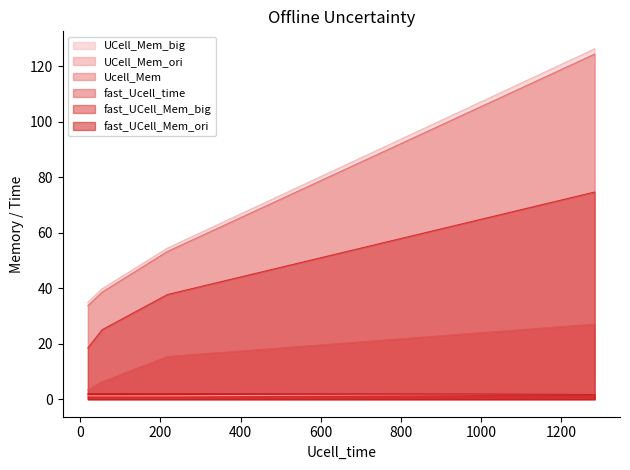

What is the maximum value shown in the chart?

126.2